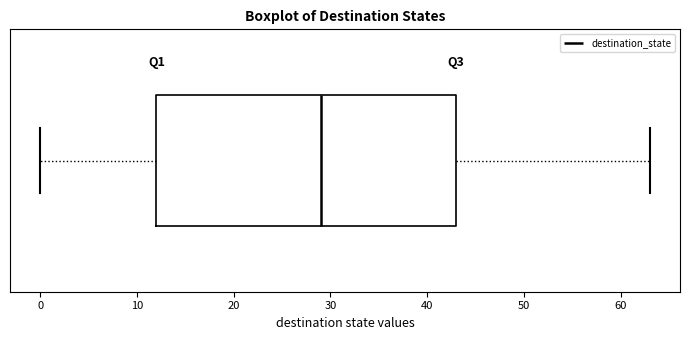

Where does the left whisker of the box end on the x-axis? The values are not printed on the chart, so give them approximately, as read against the axis.

0